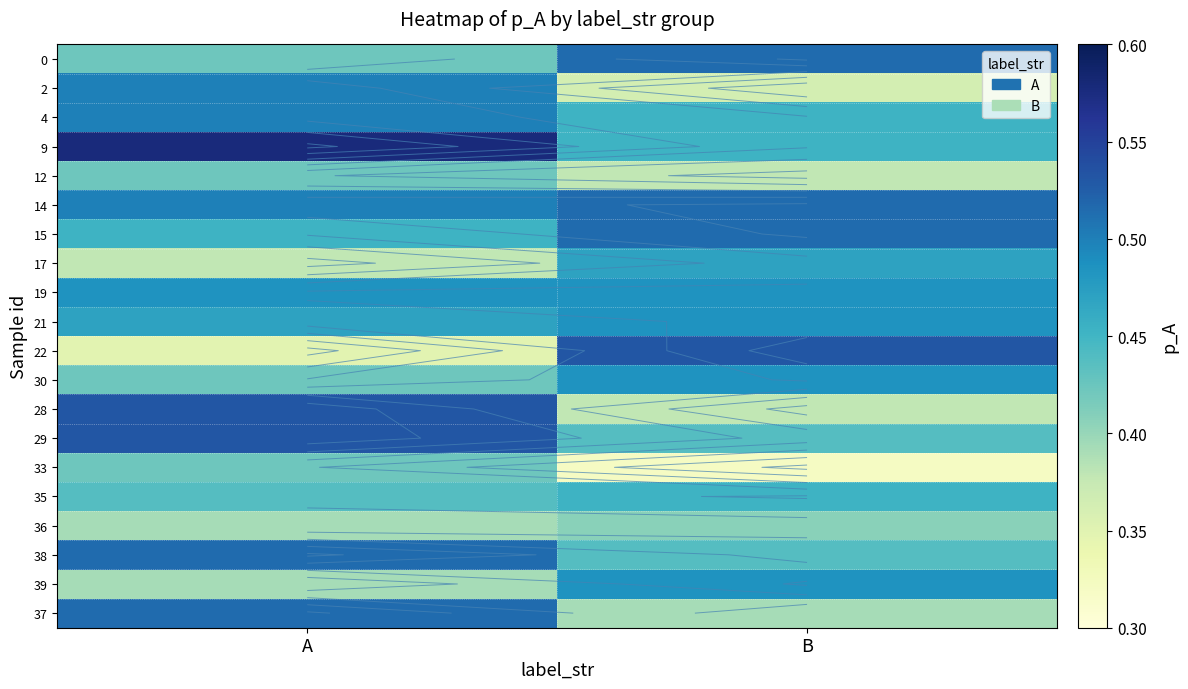

Which has a higher value, A or B?

B